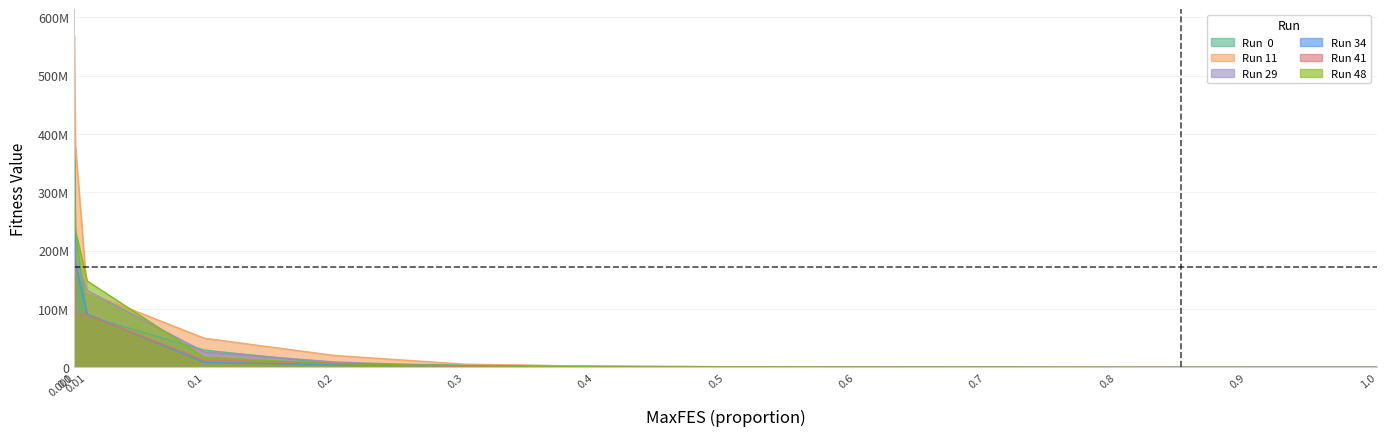

What is the value of the Run 29 point at the 11th from the left?

3931.5